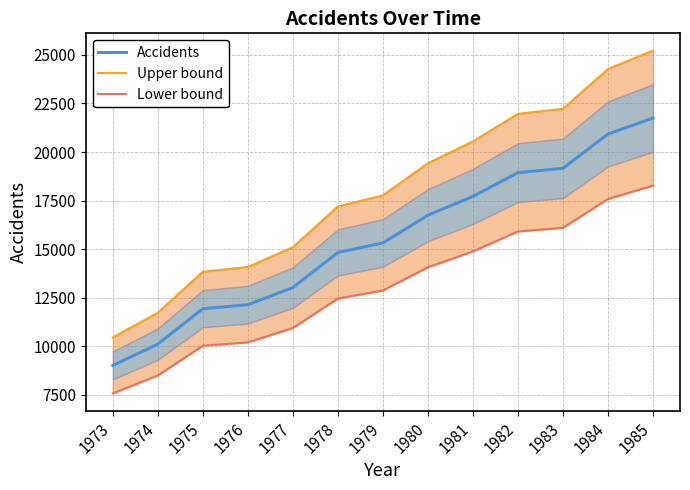

Count the number of data series in this chart.

3